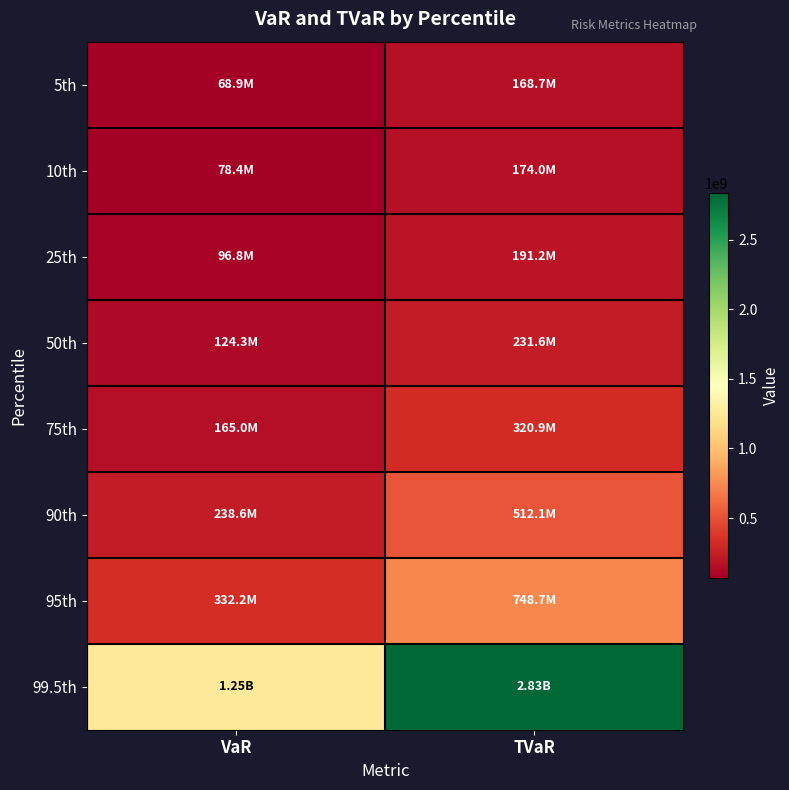

How many data points does each series have?

2